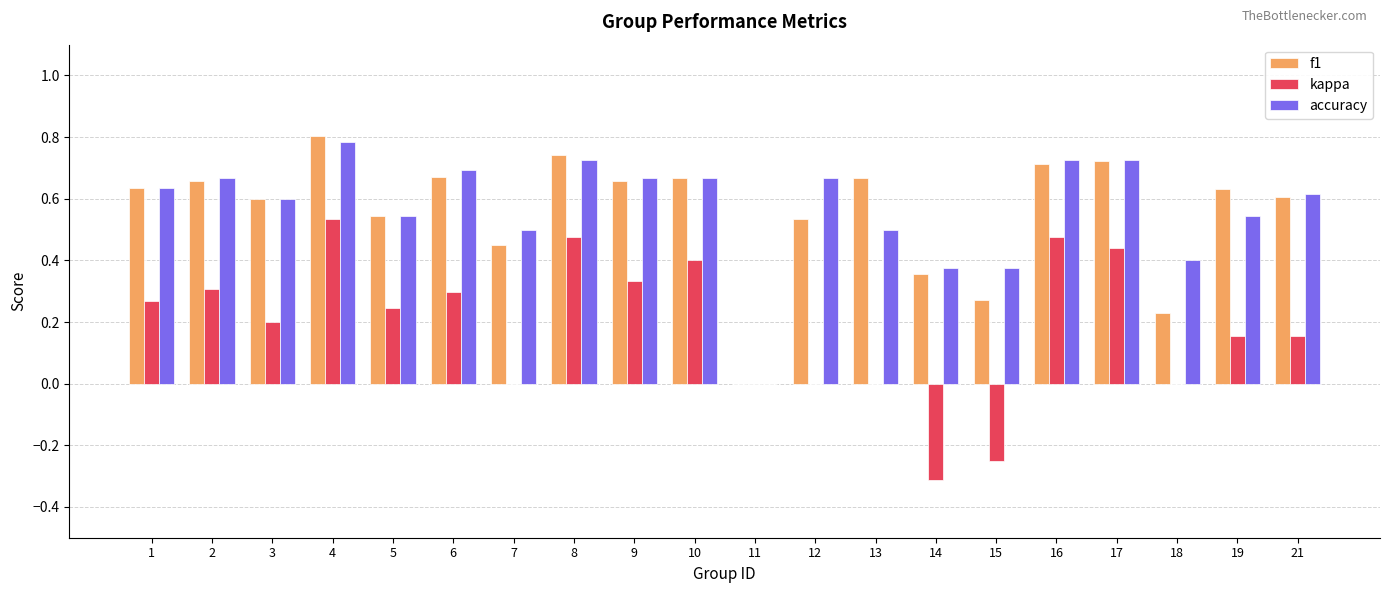

Which series changed the most between 16 and 19?

kappa